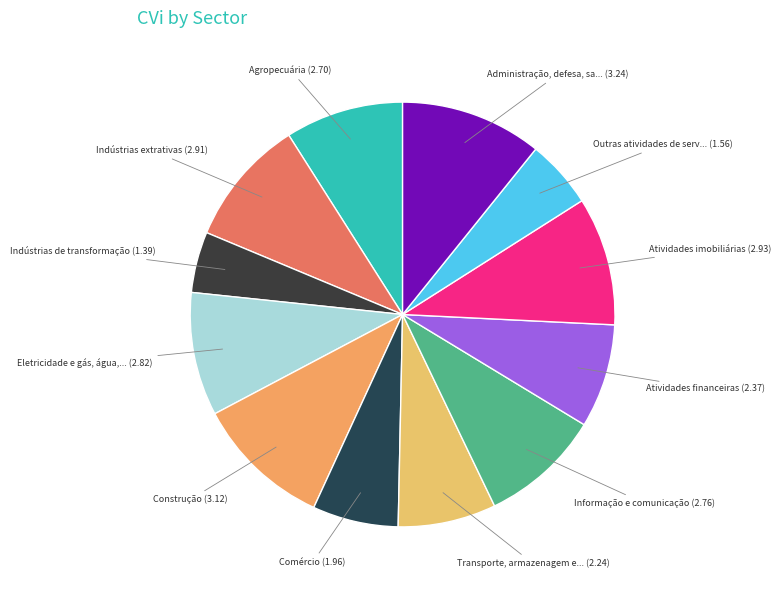

How many slices are in this pie chart?

12